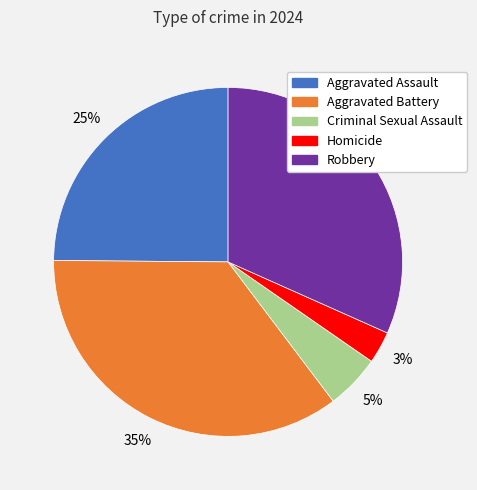

To the nearest percent, what percentage of the pie is Robbery?

32%